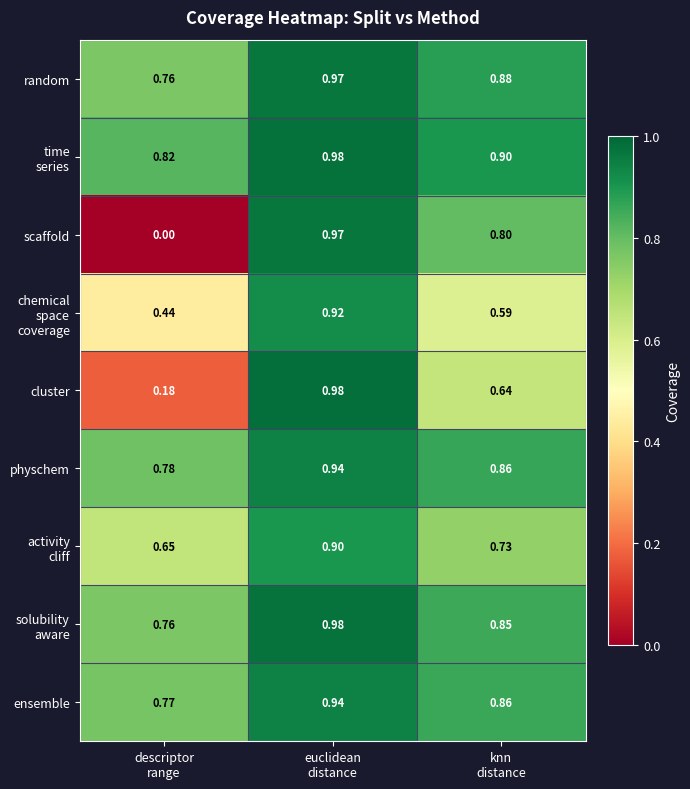

Between descriptor
range and euclidean
distance, which series saw the biggest shift?

scaffold